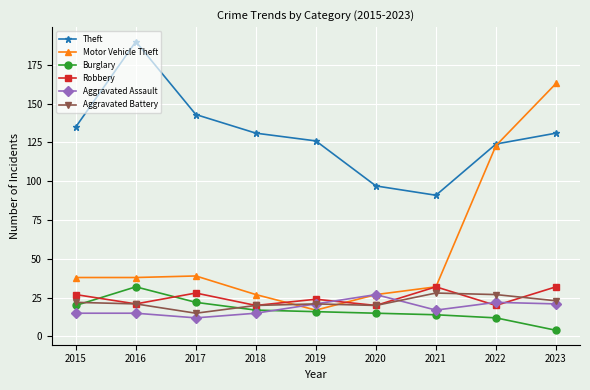

Which series changed the most between 2015 and 2016?

Theft